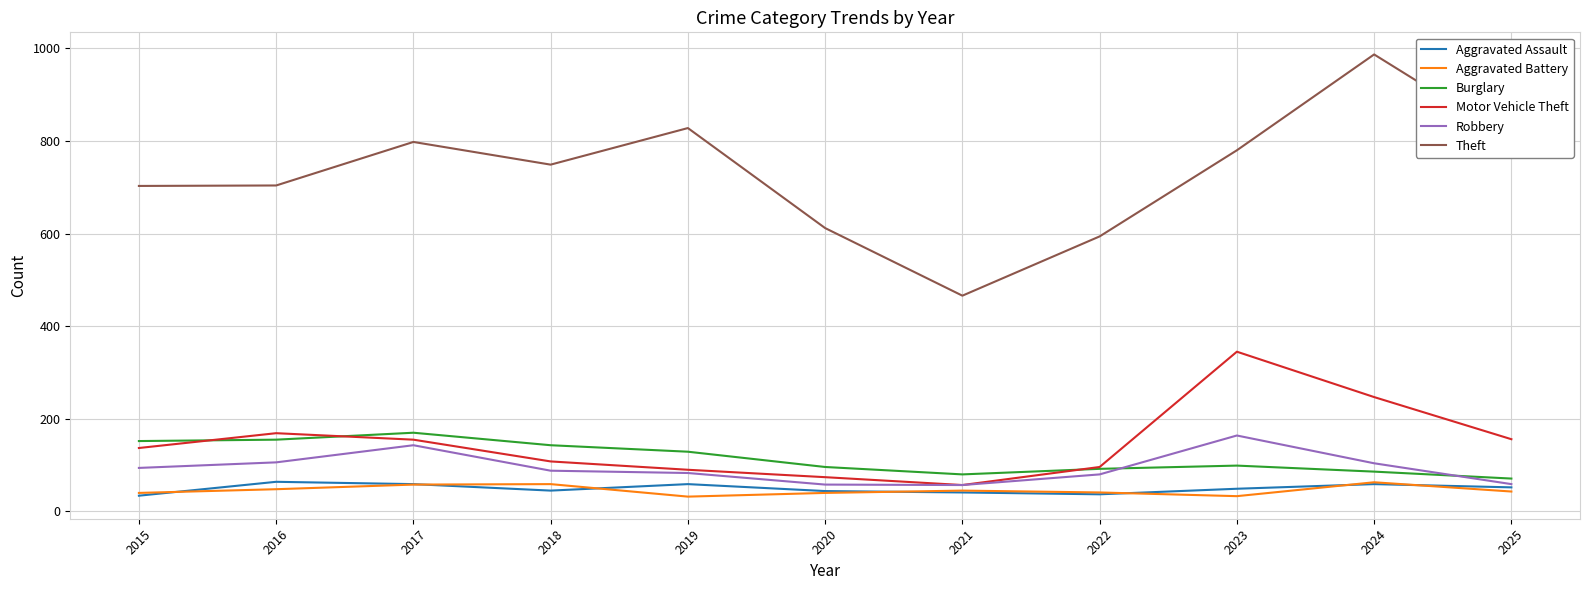

Which series has the largest total across all categories?

Theft